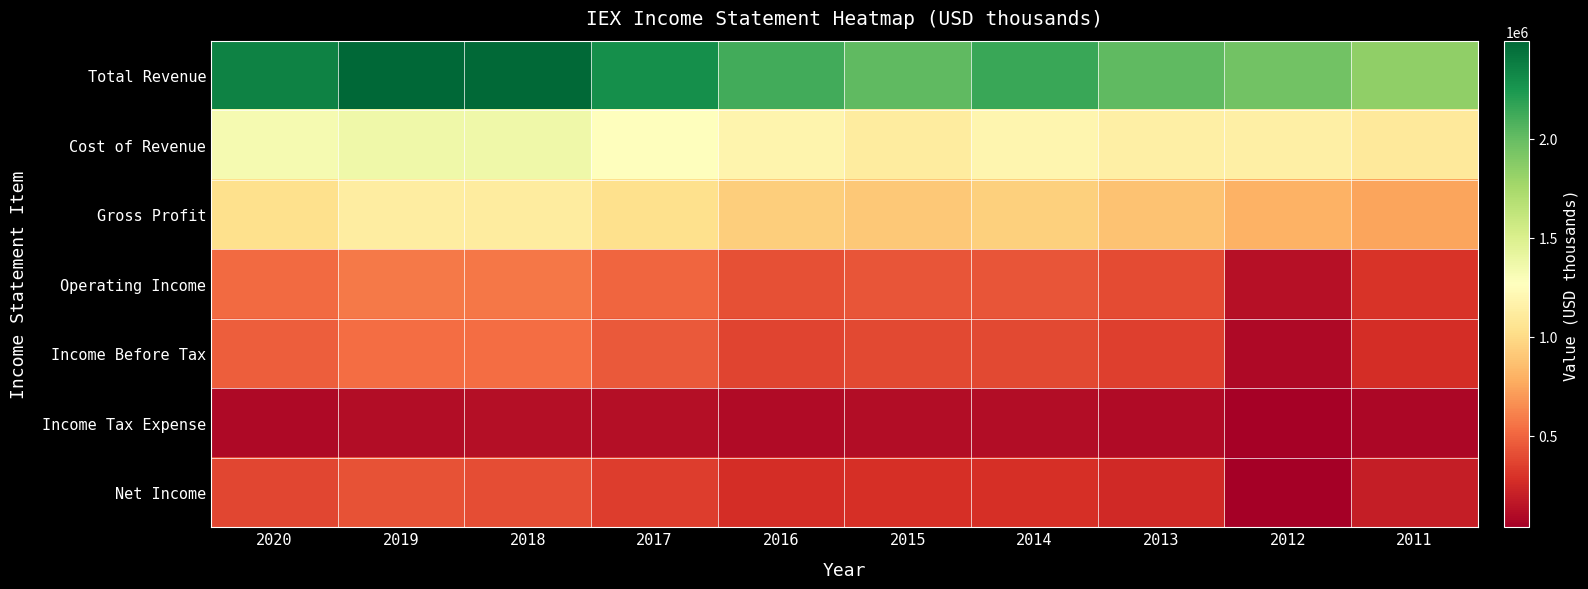

How many distinct data groups are displayed?

7